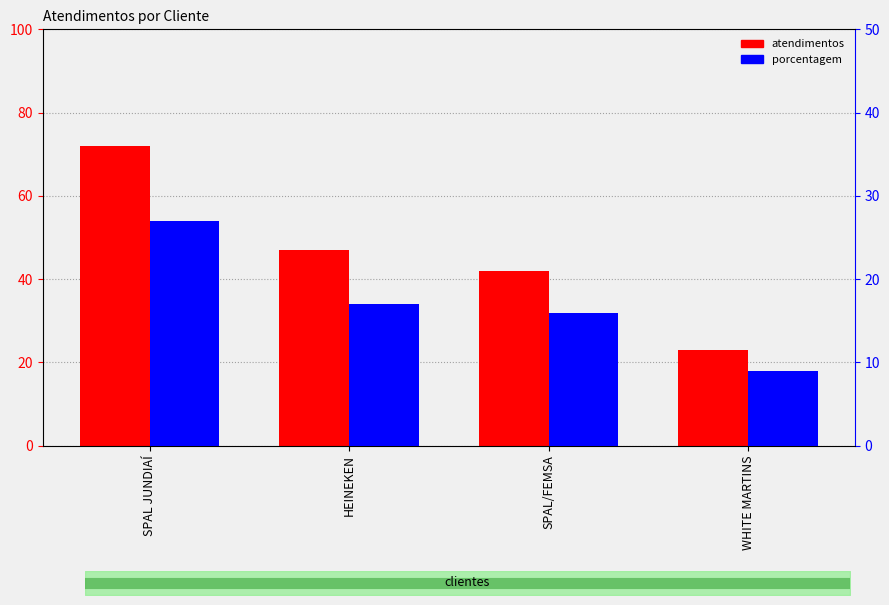

At which category does the chart reach its minimum across all series?

WHITE MARTINS